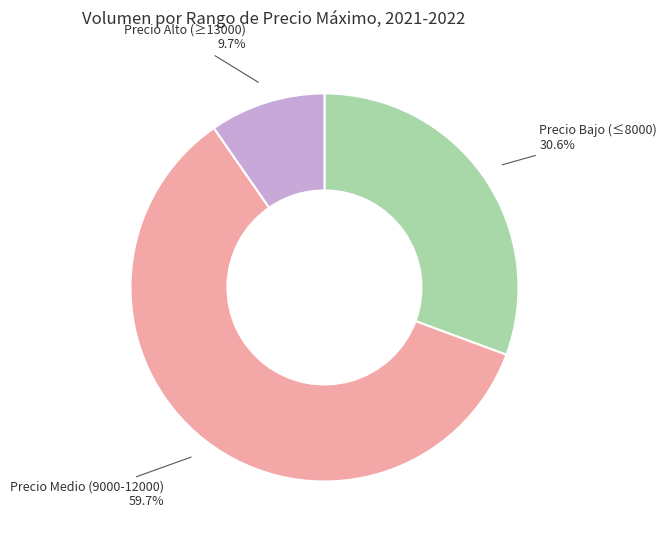

How many segments does this pie chart have?

3